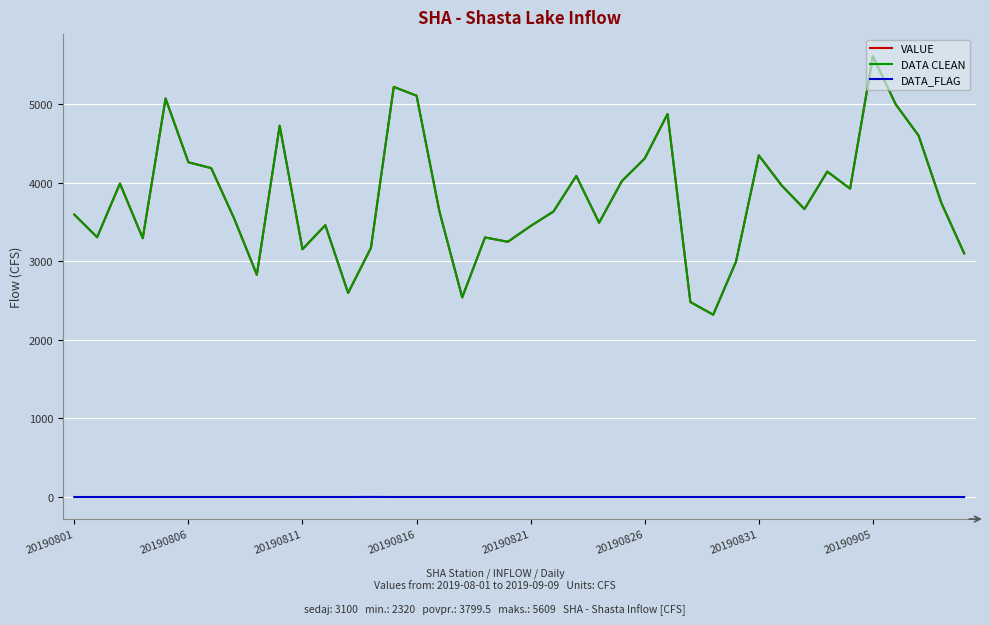

Does the chart have visible grid lines?

Yes